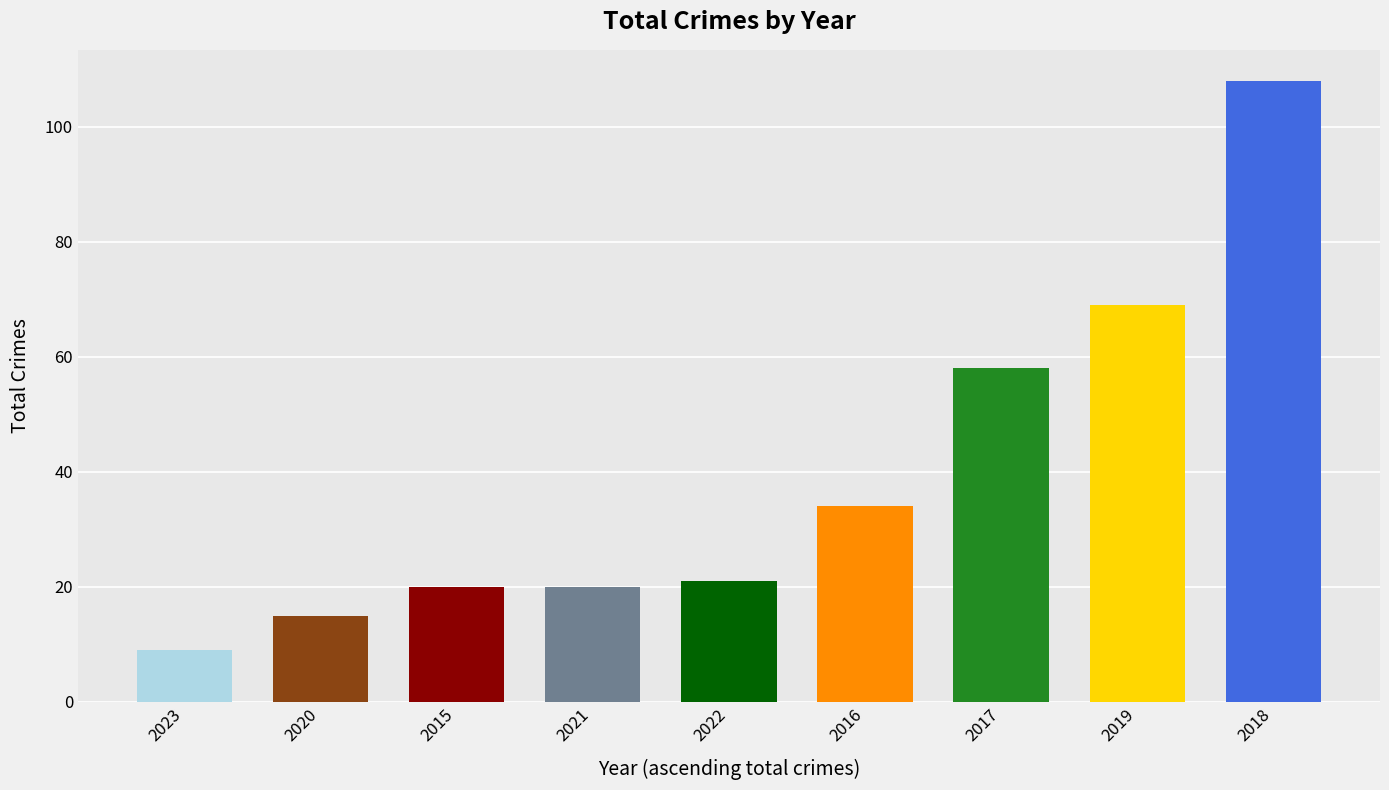

What is the difference between the second highest and second lowest values?

54